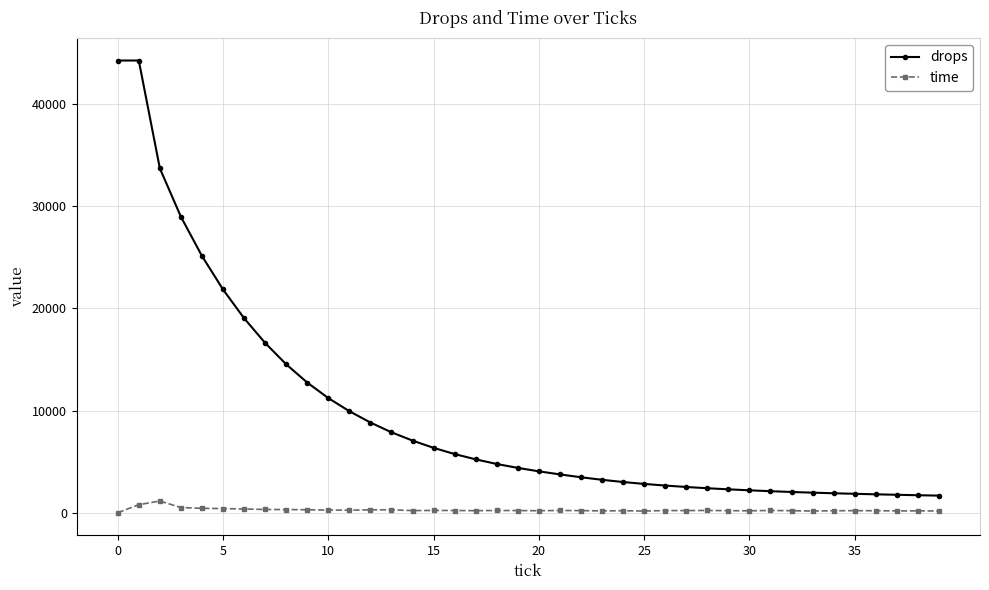

Which series has the largest total across all categories?

drops